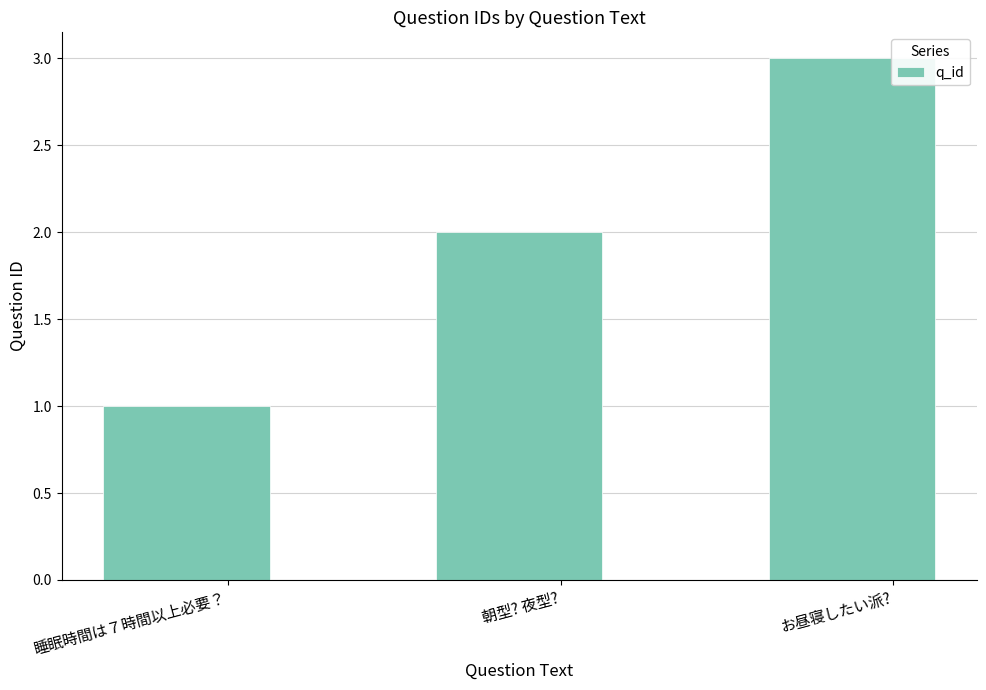

Approximately how many times larger is the value at 朝型? 夜型? compared to 睡眠時間は７時間以上必要？?

2.0